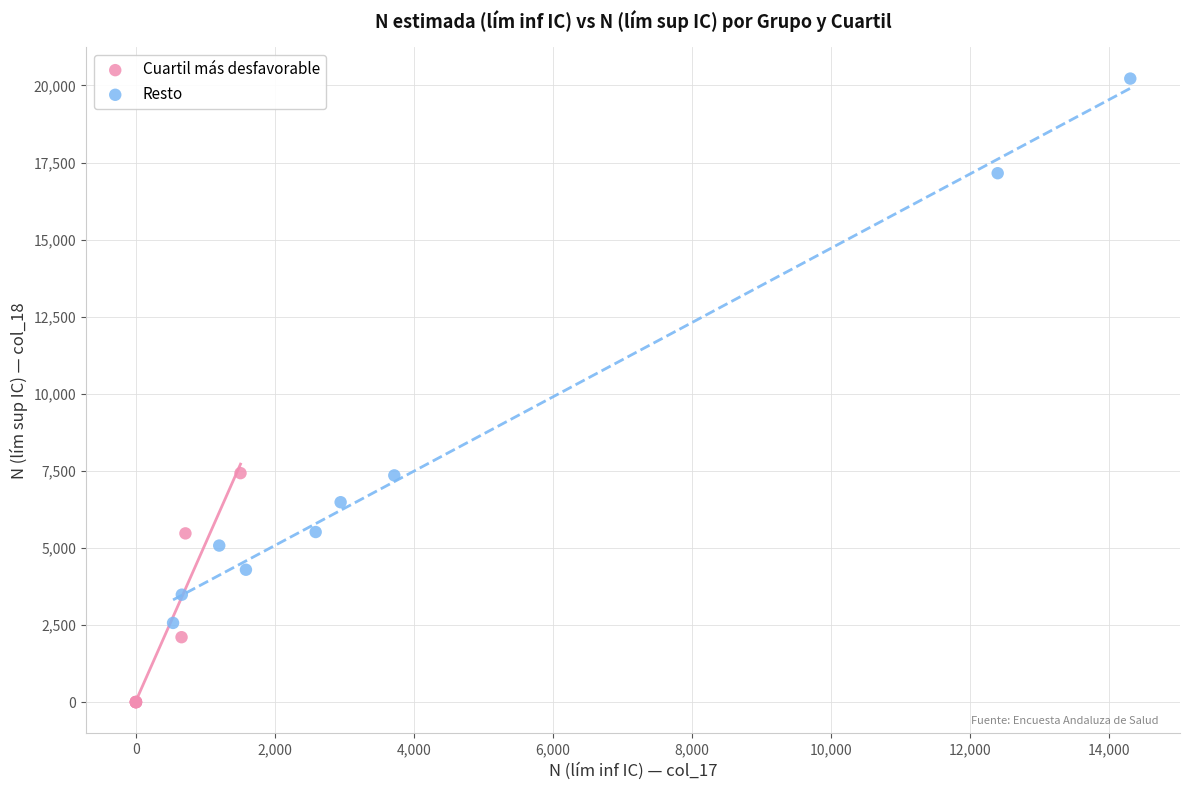

Which series contains the highest Y value?

Resto